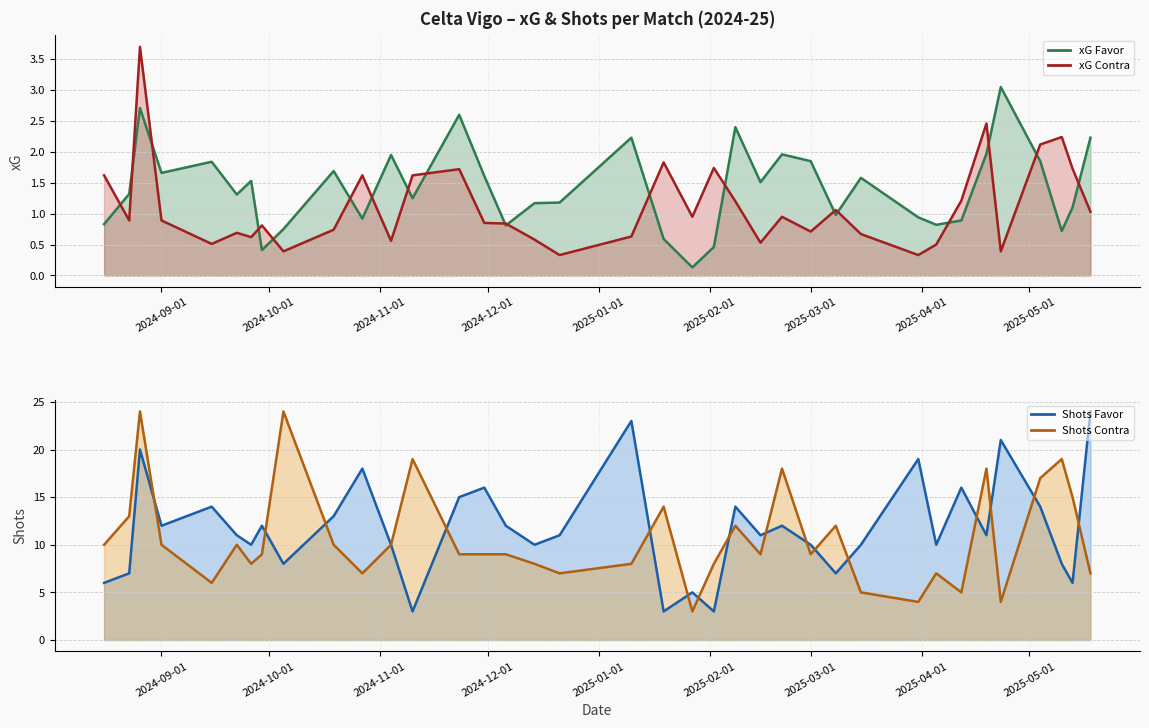

What is the value of the xG Contra point at the 16th from the left?

0.8